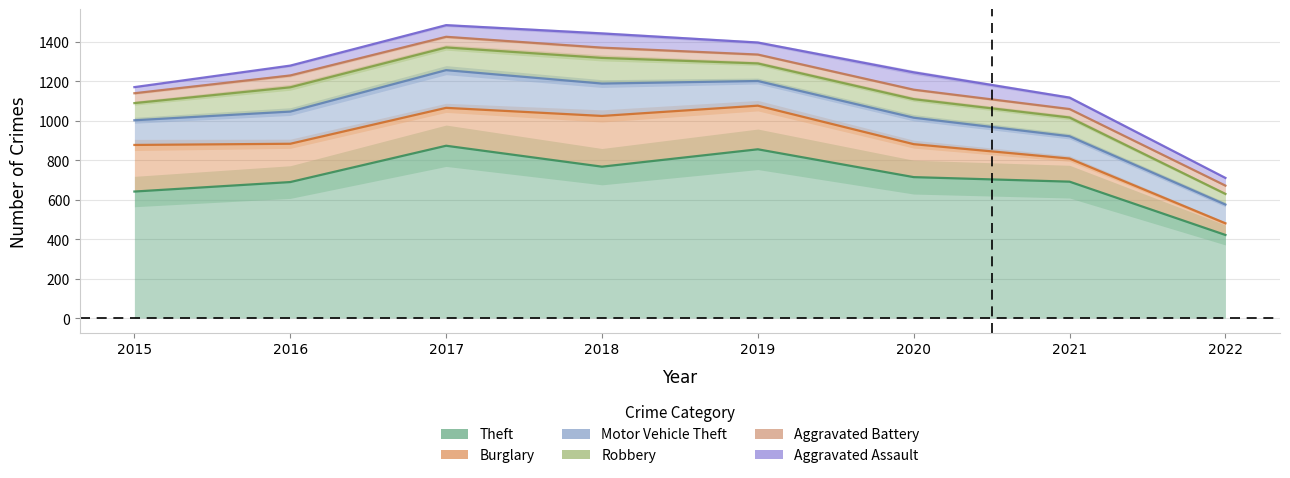

At which label does Robbery first exceed 95?

2016